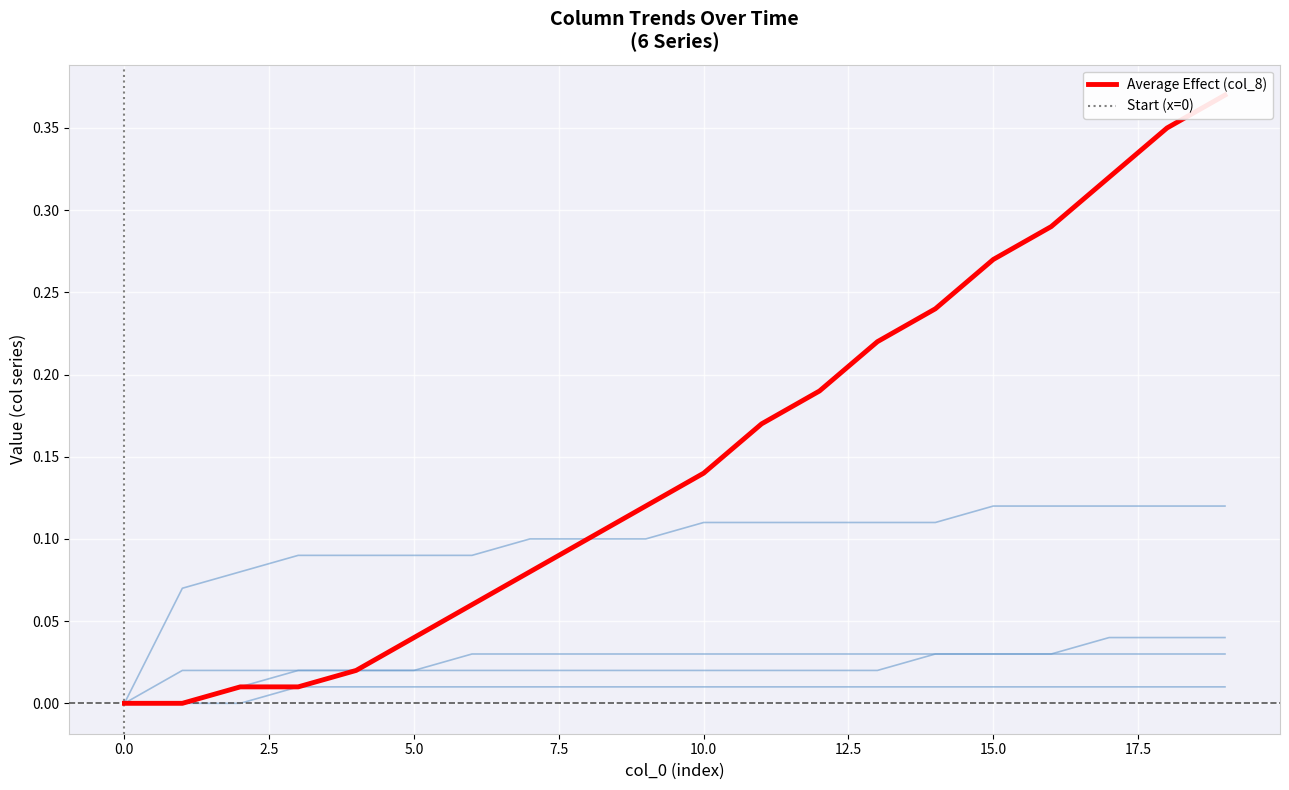

Reading right to left, what are all the values shown in this chart?

col_1: 0.4	0.3	0.3	0.3	0.3	0.2	0.2	0.2	0.2	0.1	0.1	0.1	0.1	0.1	0.0	0.0	0.0	0.0	0.0	0.0
col_8: 0.4	0.3	0.3	0.3	0.3	0.2	0.2	0.2	0.2	0.1	0.1	0.1	0.1	0.1	0.0	0.0	0.0	0.0	0.0	0.0
col_3: 0.1	0.1	0.1	0.1	0.1	0.1	0.1	0.1	0.1	0.1	0.1	0.1	0.1	0.1	0.1	0.1	0.1	0.1	0.1	0.0
col_5: 0.0	0.0	0.0	0.0	0.0	0.0	0.0	0.0	0.0	0.0	0.0	0.0	0.0	0.0	0.0	0.0	0.0	0.0	0.0	0.0
col_2: 0.0	0.0	0.0	0.0	0.0	0.0	0.0	0.0	0.0	0.0	0.0	0.0	0.0	0.0	0.0	0.0	0.0	0.0	0.0	0.0
col_7: 0.0	0.0	0.0	0.0	0.0	0.0	0.0	0.0	0.0	0.0	0.0	0.0	0.0	0.0	0.0	0.0	0.0	0.0	0.0	0.0